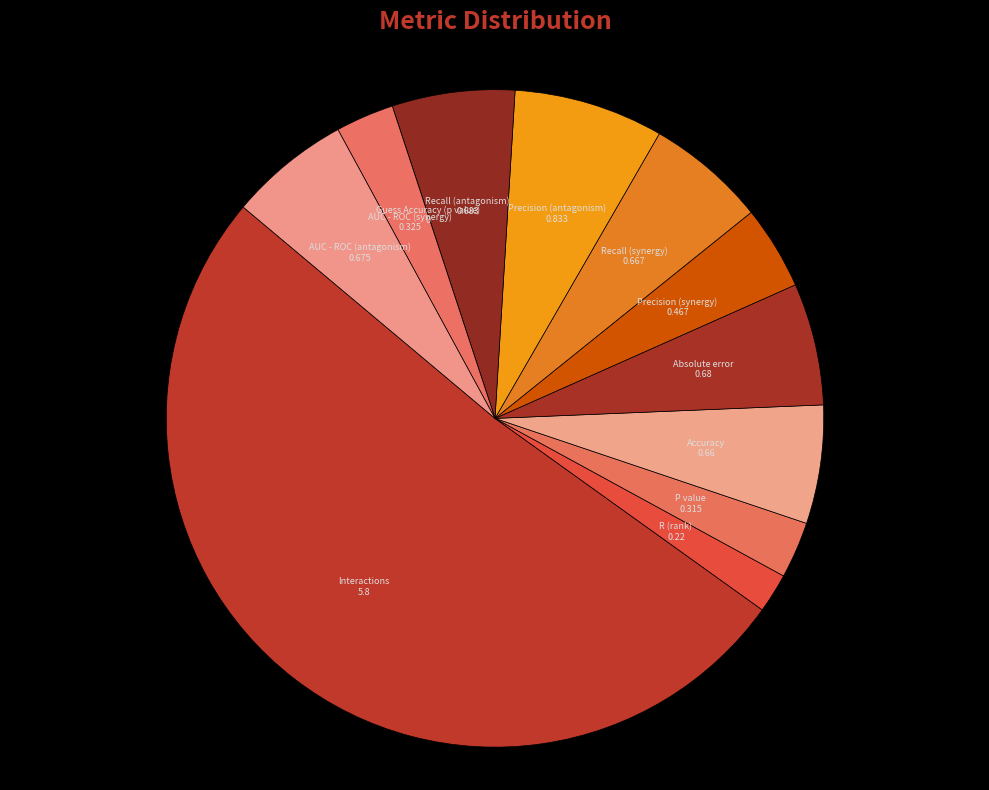

Which has a higher value, Accuracy or Precision (antagonism)?

Precision (antagonism)